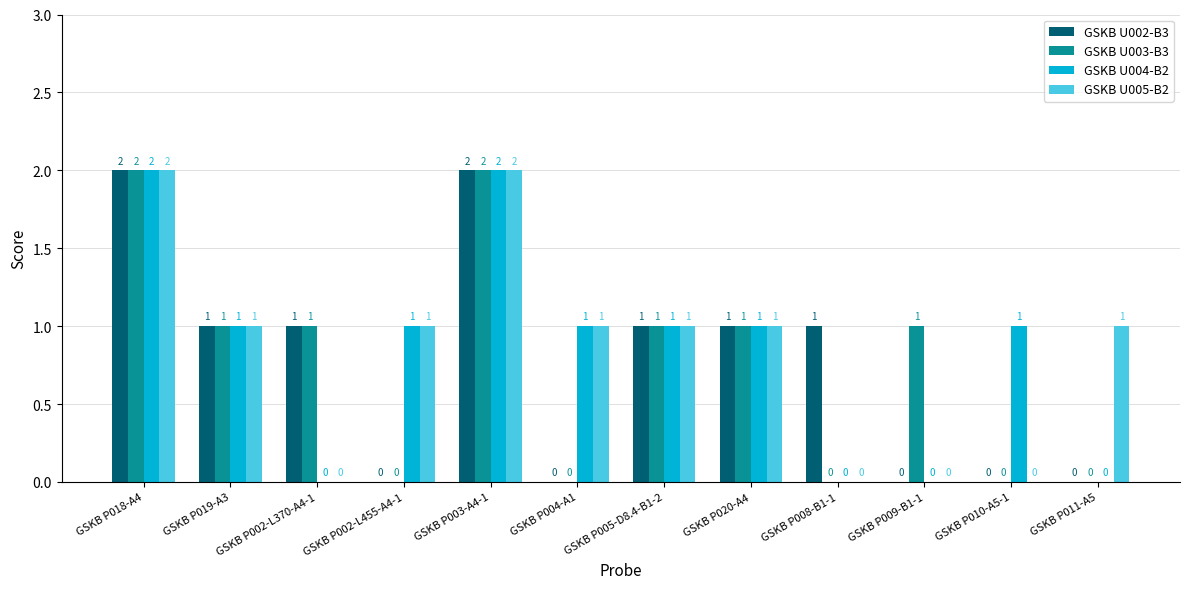

Reading left to right, what are all the values shown in this chart?

GSKB U002-B3: 2	1	1	0	2	0	1	1	1	0	0	0
GSKB U003-B3: 2	1	1	0	2	0	1	1	0	1	0	0
GSKB U004-B2: 2	1	0	1	2	1	1	1	0	0	1	0
GSKB U005-B2: 2	1	0	1	2	1	1	1	0	0	0	1